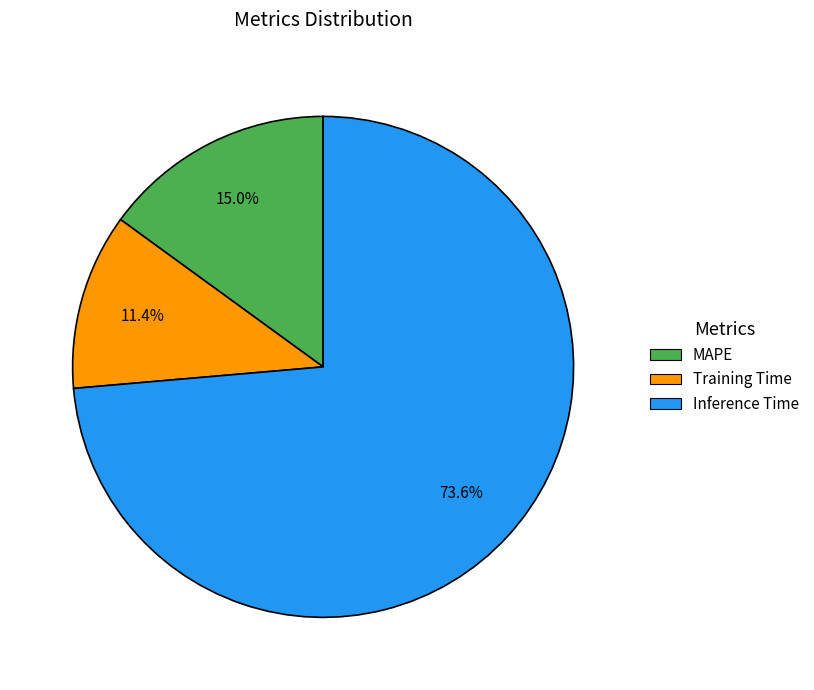

What percentage is the MAPE slice, to the nearest percent?

15%